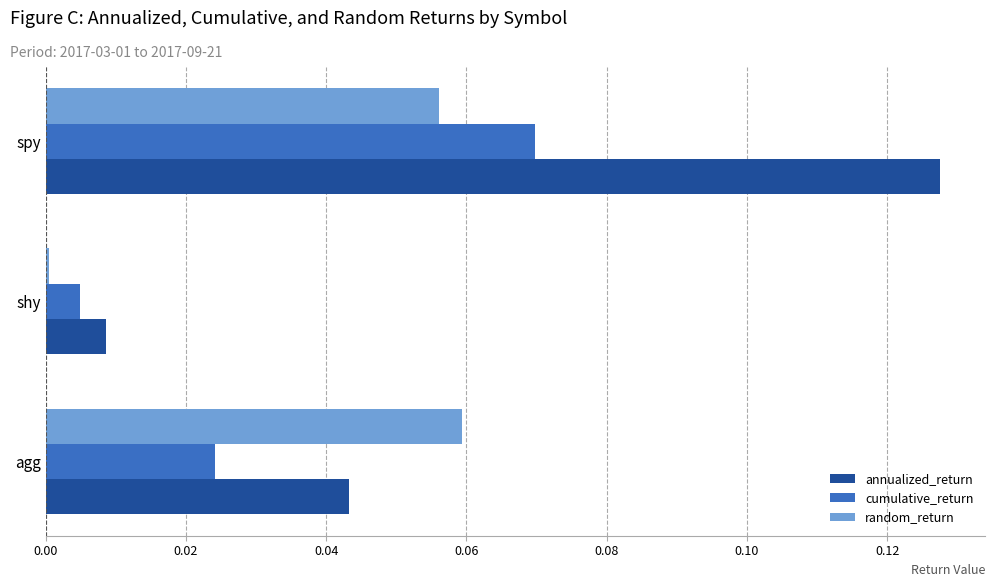

At which label does random_return reach its peak?

agg